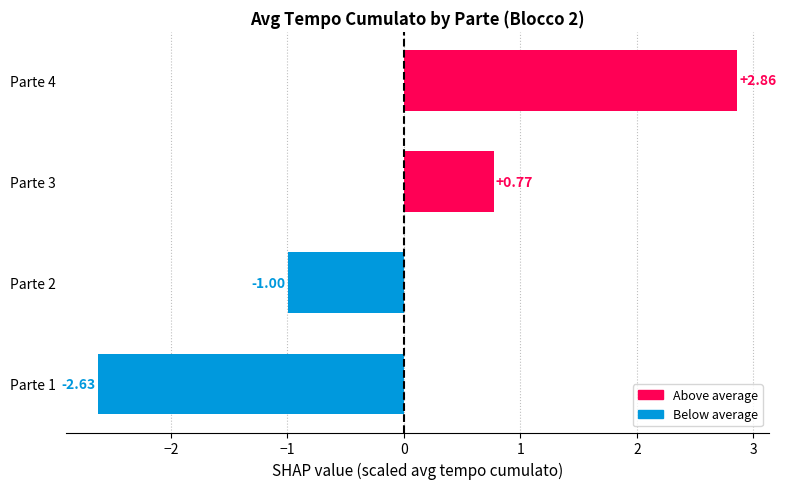

At which label is the value closest to 0?

Parte 3